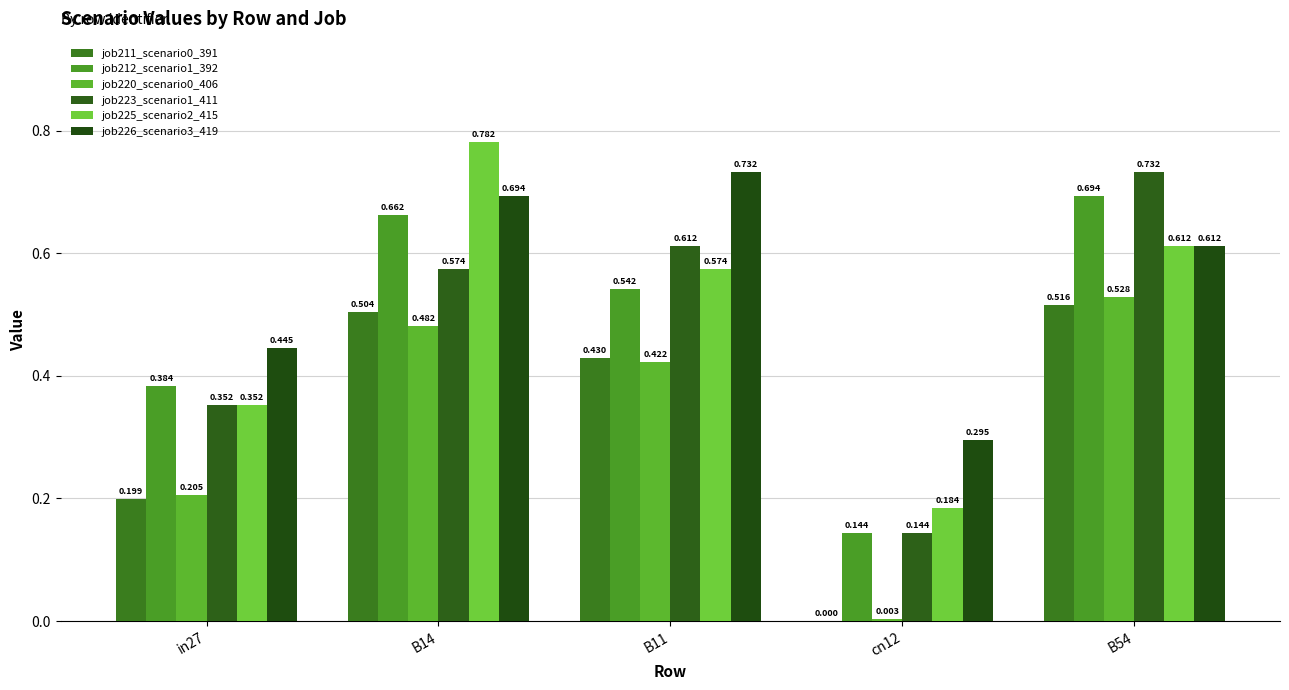

At which category does the chart reach its minimum across all series?

cn12